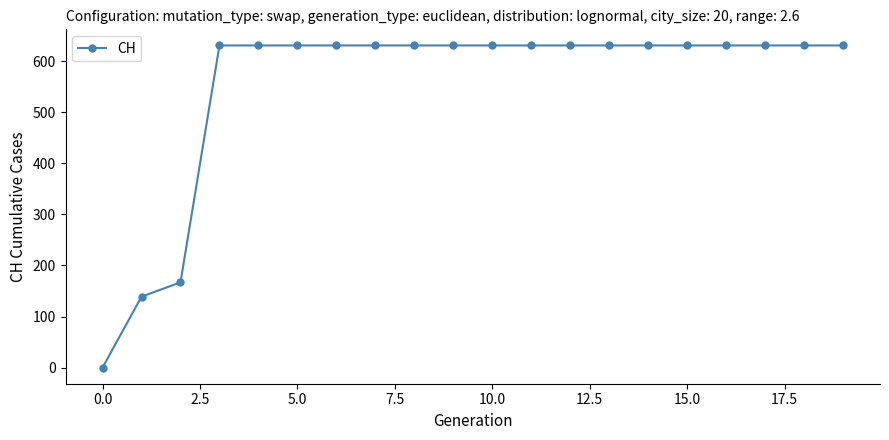

Reading left to right, extract all data points from this chart.

0	139	167	631	631	631	631	631	631	631	631	631	631	631	631	631	631	631	631	631